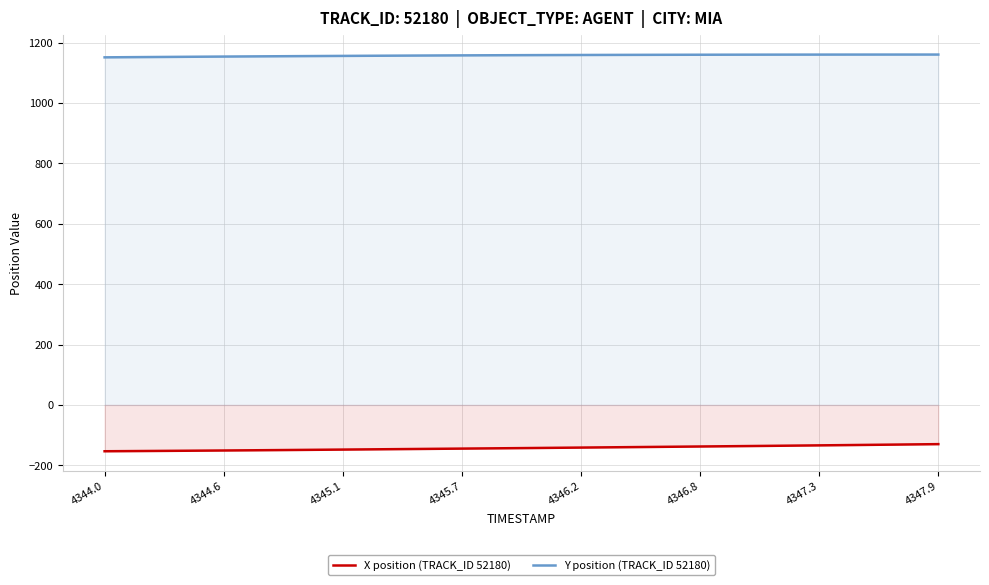

Which series has the largest total across all categories?

Y position (TRACK_ID 52180)